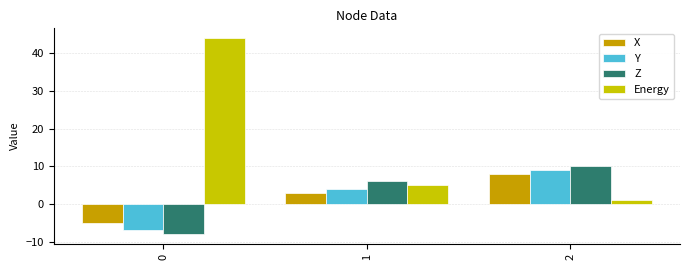

What is the average value of the X series?

2